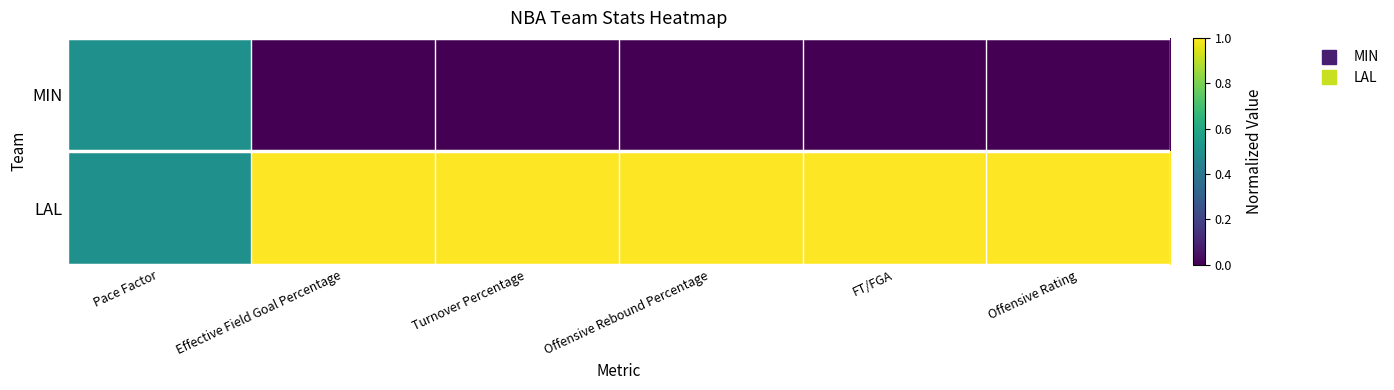

How many series are shown in this chart?

2